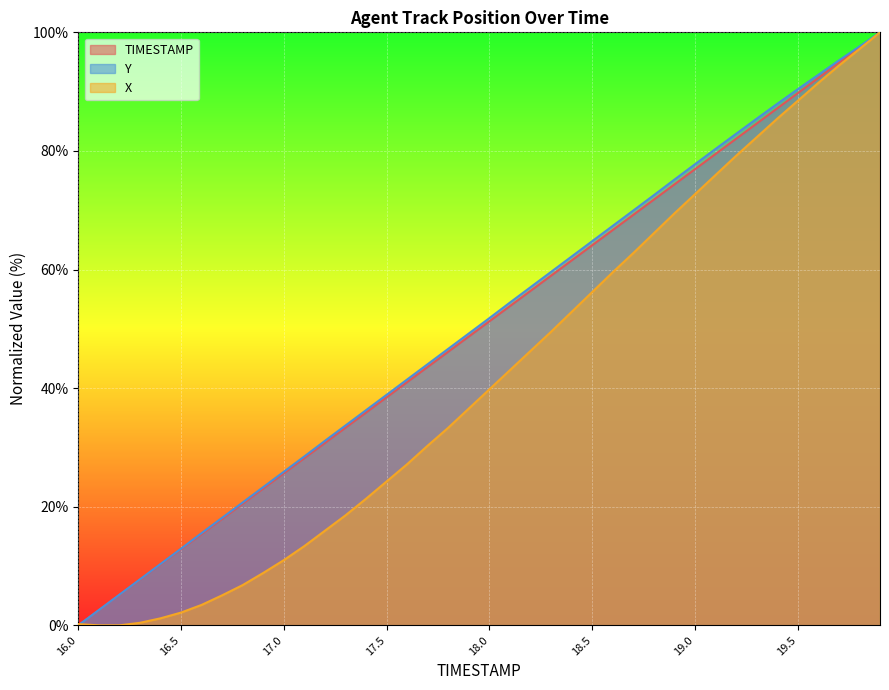

What is the label of the 3rd point from the left?

16.2